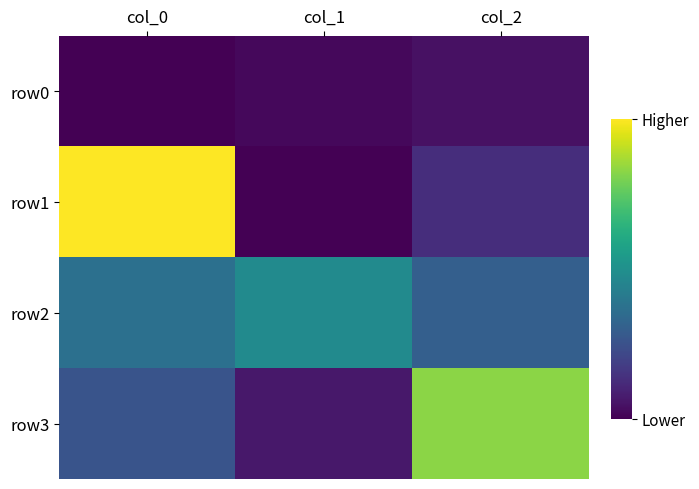

Rank the series at col_2 from highest to lowest value.

row3, row2, row1, row0